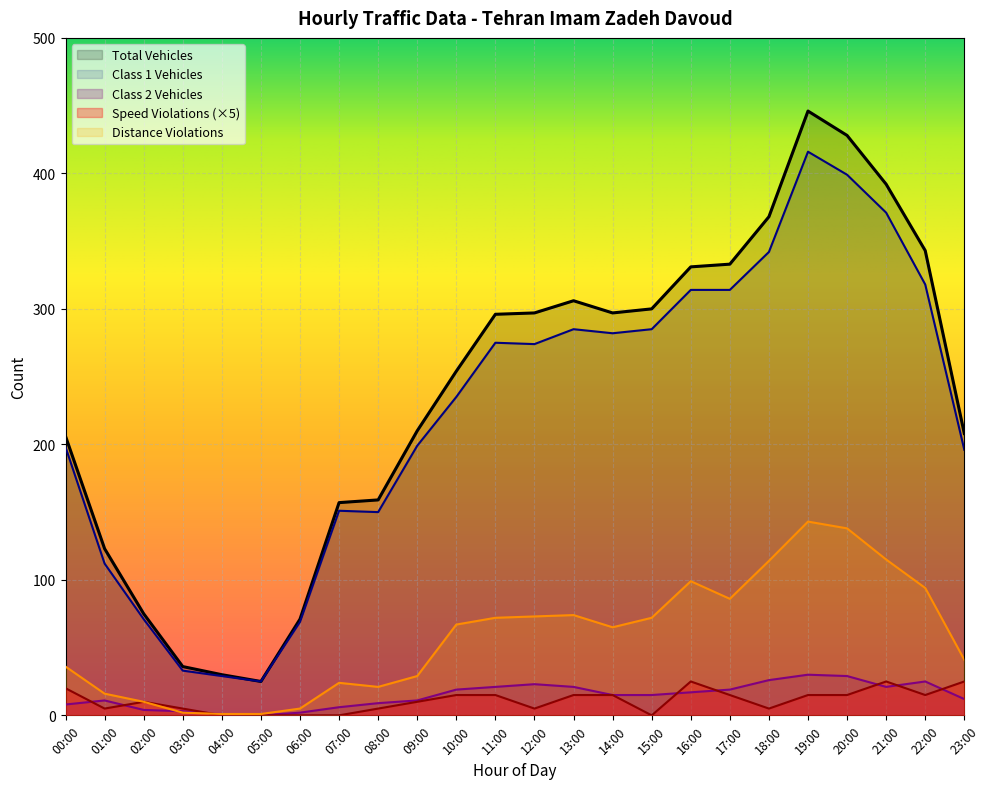

Read the Speed Violations value at 11:00, to the nearest 5.

15